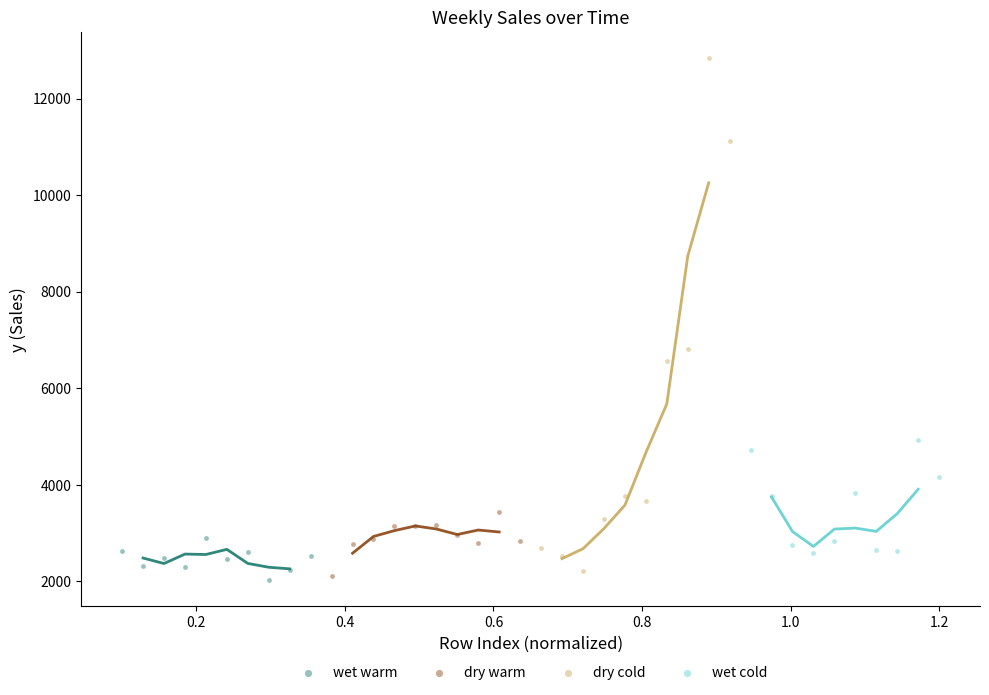

Which series has the widest spread of Y values?

dry cold